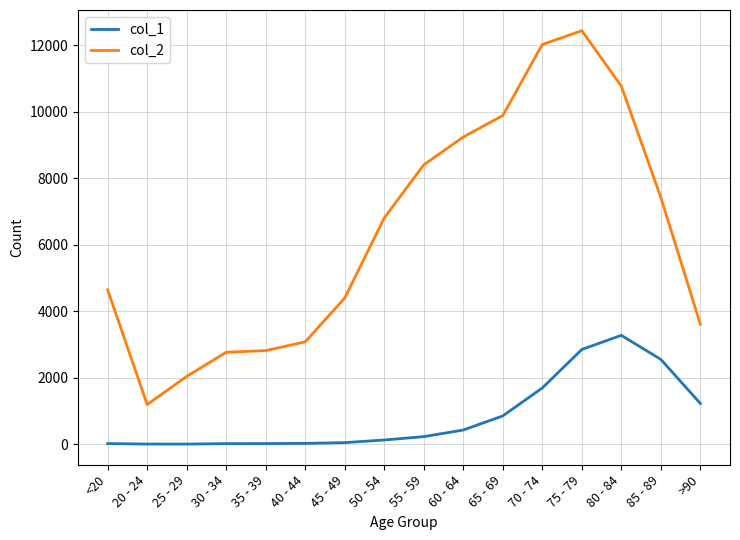

Does the chart display data point markers on the line(s)?

No